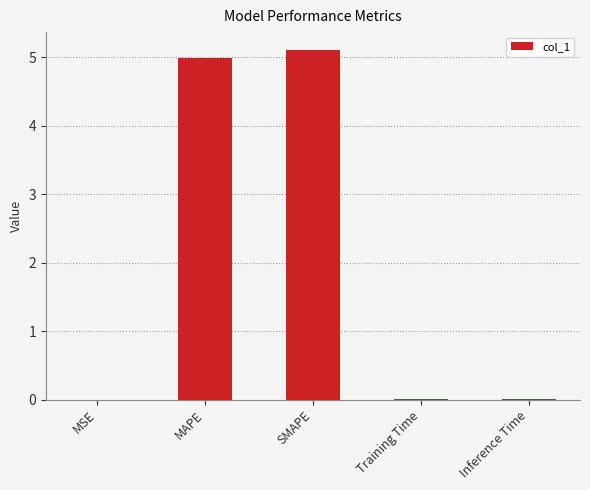

Which category has the highest value across all series?

SMAPE